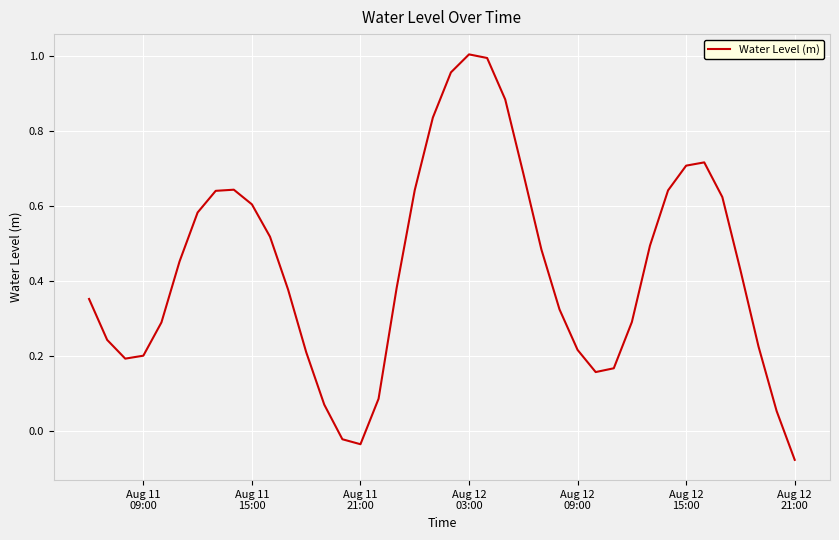

How many interior local valleys (lower than both neighbors) does the data have?

3